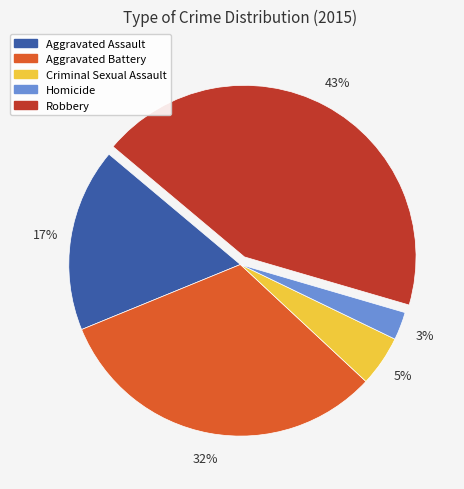

To the nearest percent, what is the combined percentage of Aggravated Battery and Criminal Sexual Assault?

37%